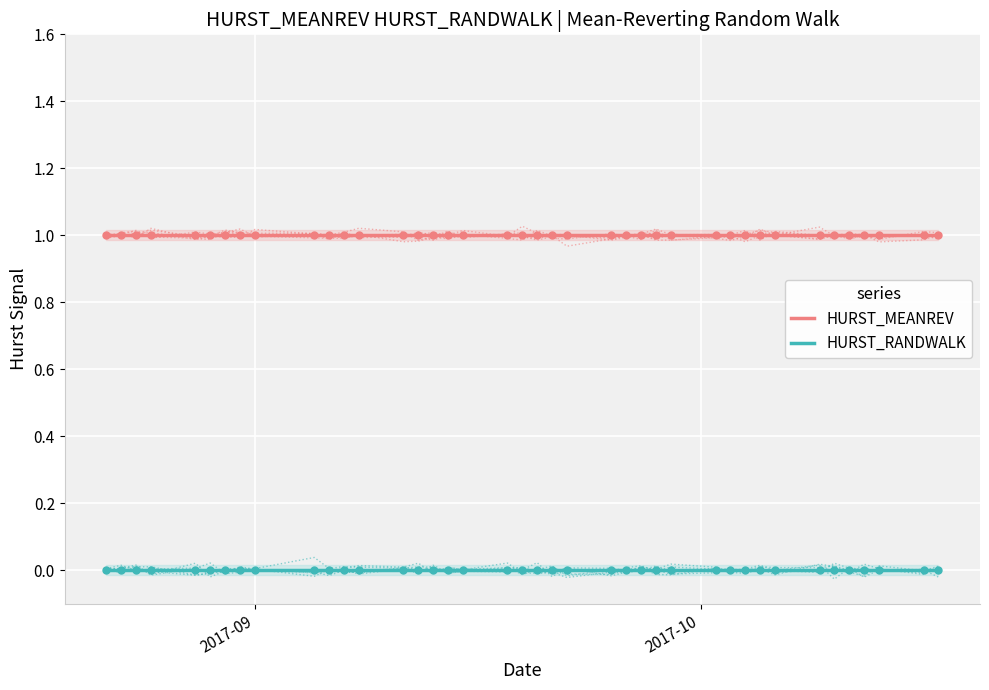

Which series contains the lowest Y value?

HURST_RANDWALK